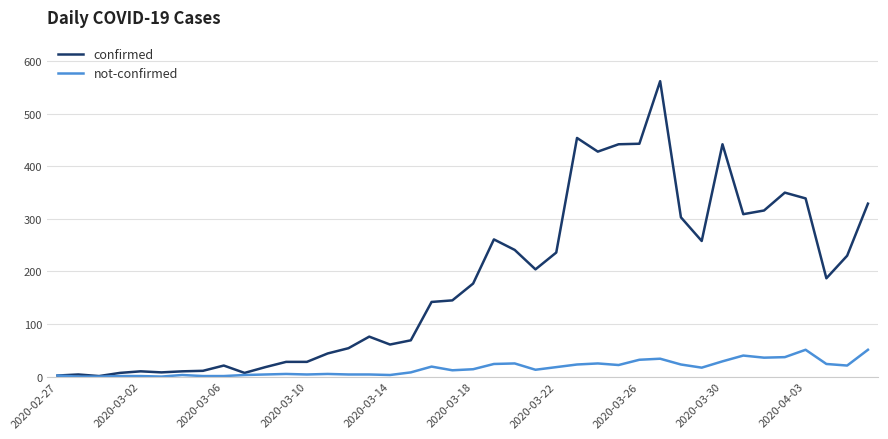

Which series has the widest spread of values?

confirmed